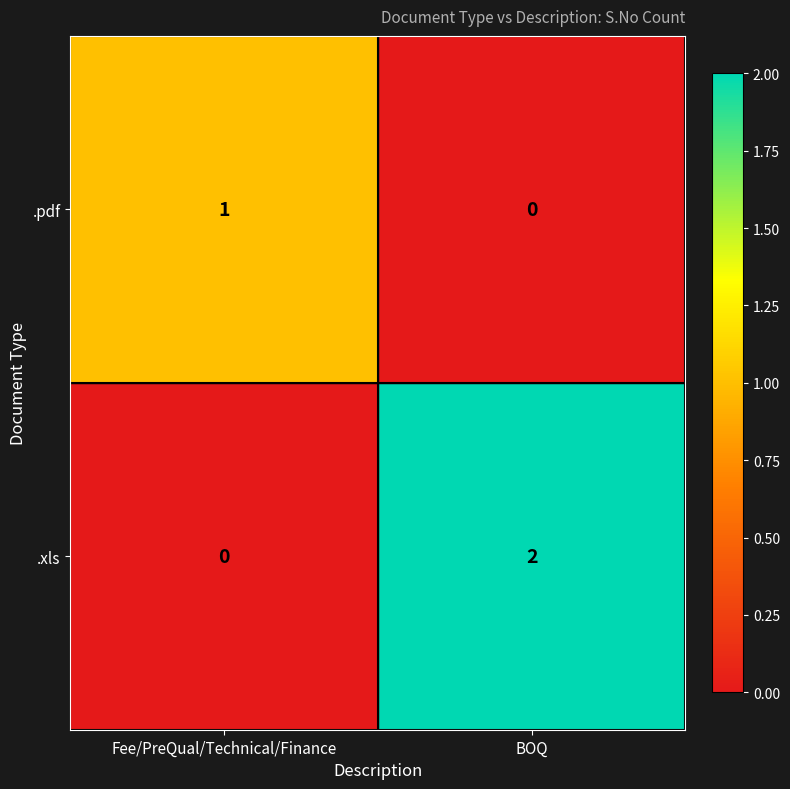

At which label is .xls closest to 1?

Fee/PreQual/Technical/Finance